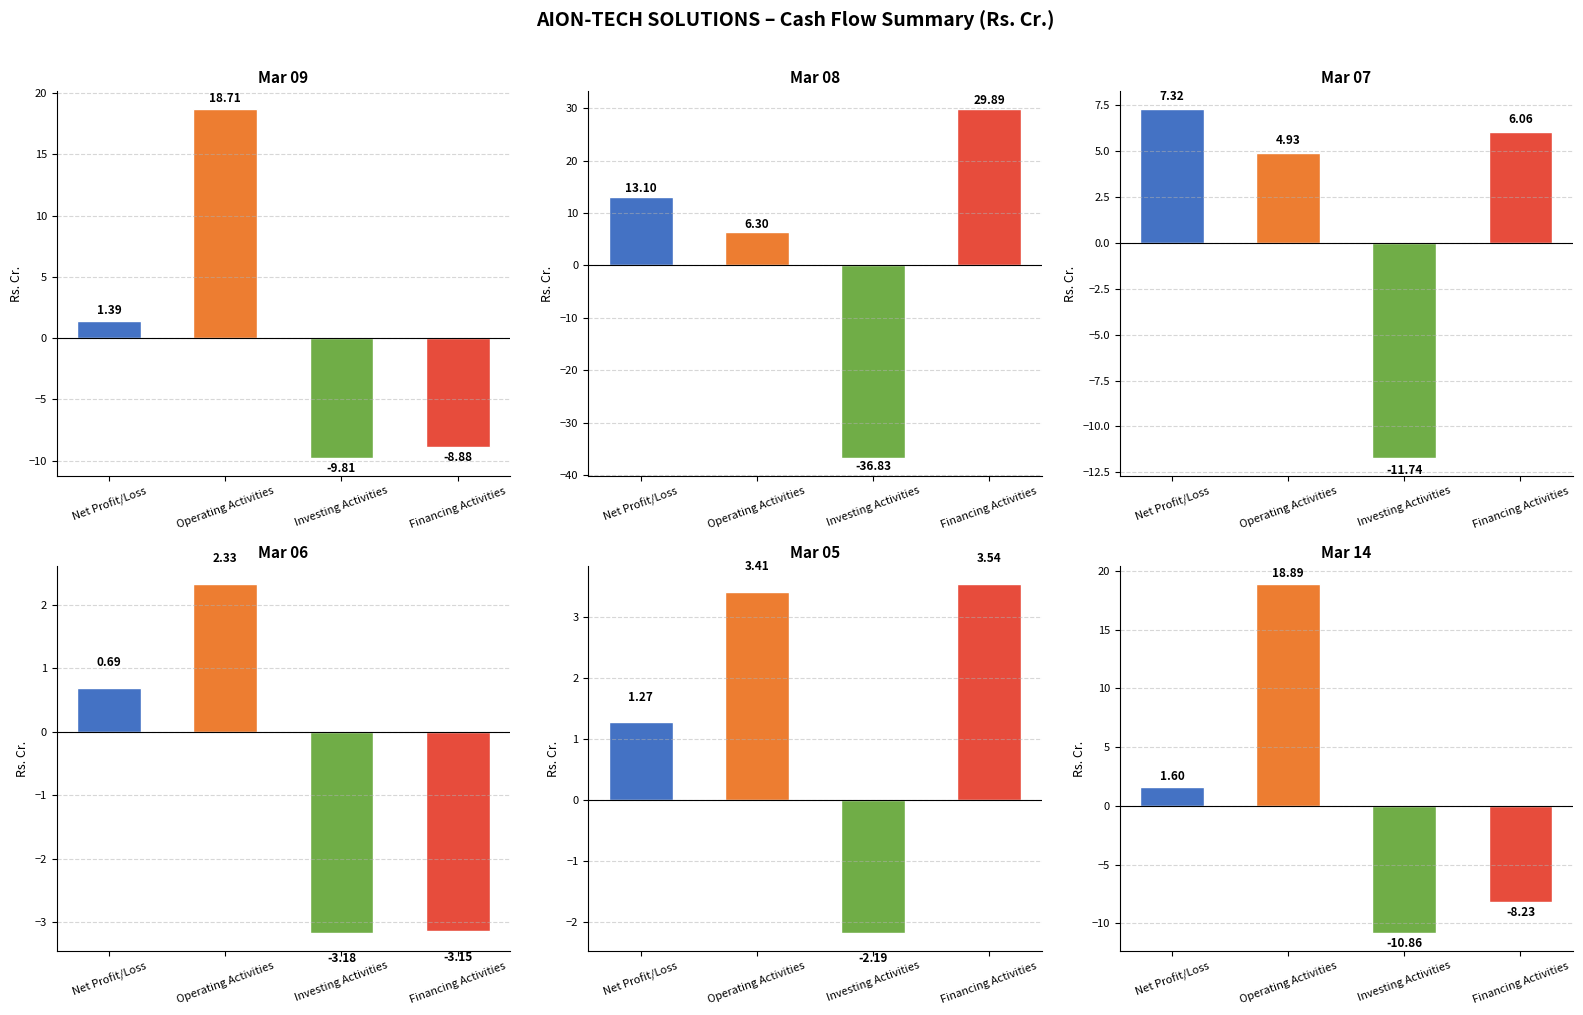

At which category is the sum across all series the highest?

Operating Activities